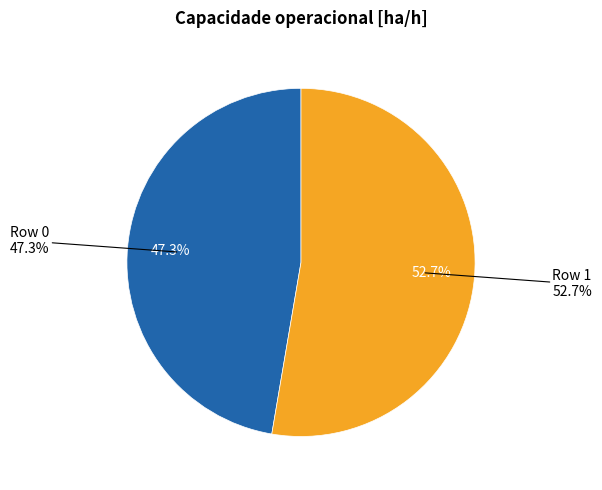

To the nearest percent, what percentage of the pie is Row 0?

47%